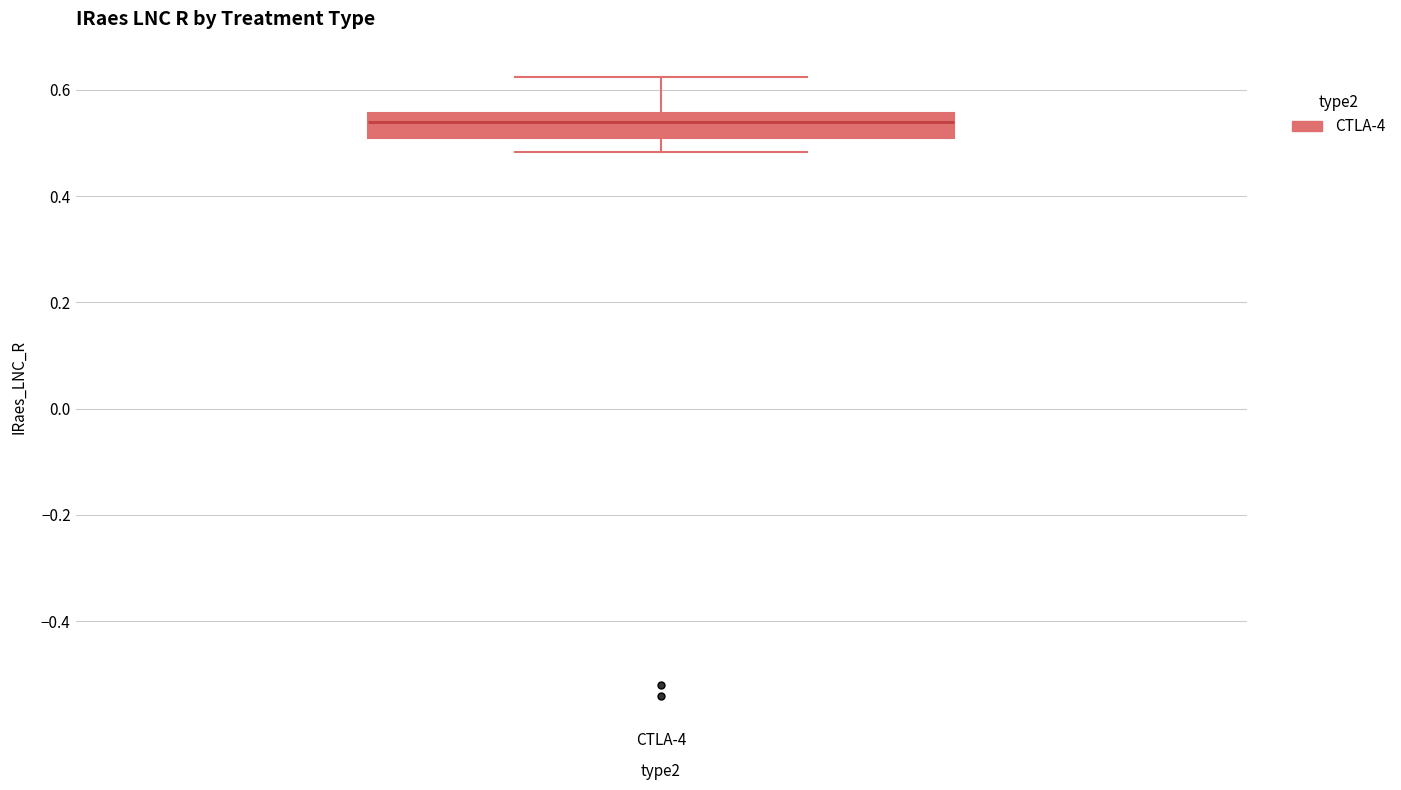

Where does the lower whisker of the box for CTLA-4 end on the y-axis? The values are not printed on the chart, so give them approximately, as read against the axis.

0.48